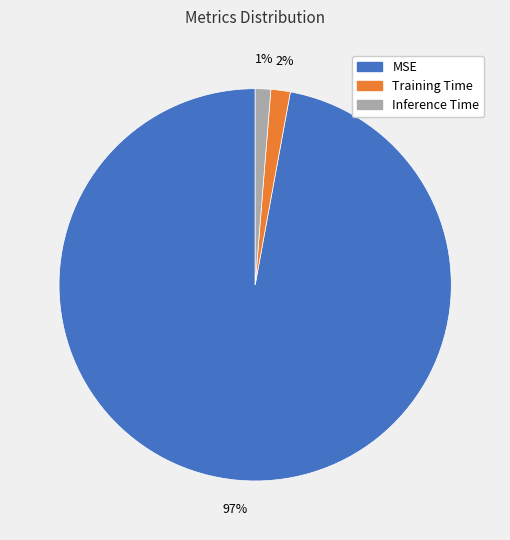

Do Training Time and Inference Time together represent more than half of the pie?

No